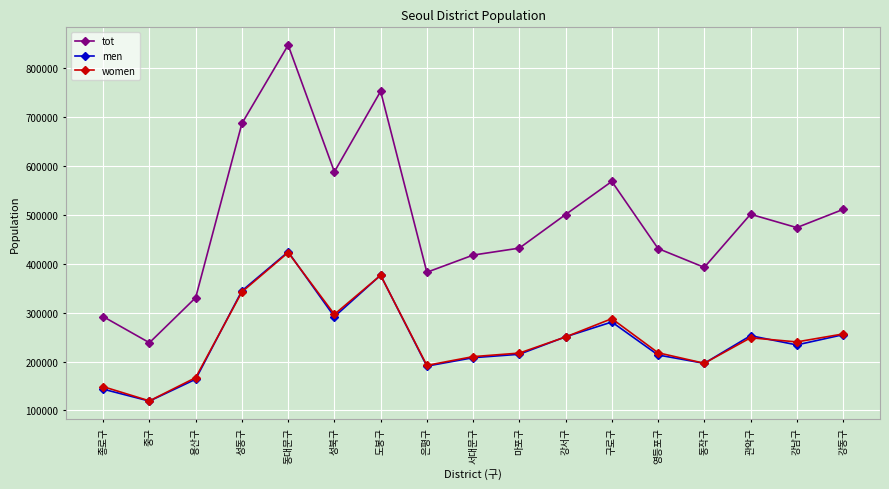

How many distinct data groups are displayed?

3